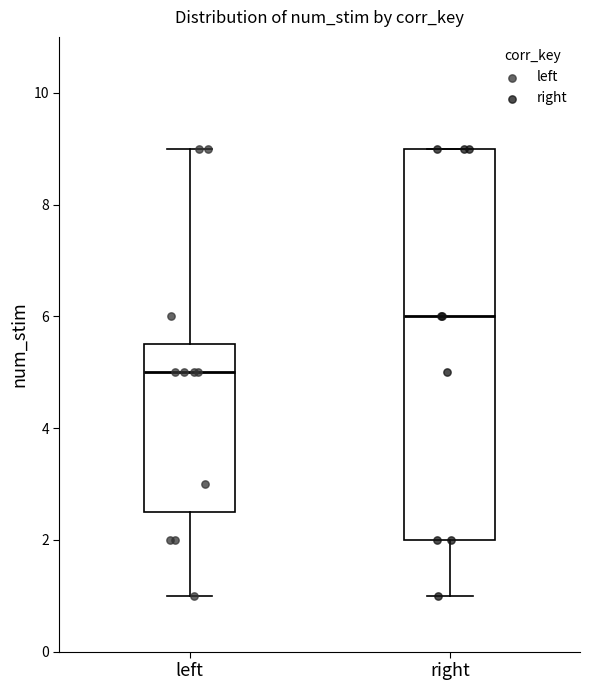

Reading left to right, transcribe this box plot: for each box, give where its median line is, the range the box spans, and where its two whiskers end, as read against the y-axis. The values are not printed on the chart, so give them approximately, as read against the axis.

left: median 5.0, box 2.6 to 5.6, whiskers 1.0 to 9.0
right: median 6.0, box 2.0 to 9.0, whiskers 1.0 to 9.0